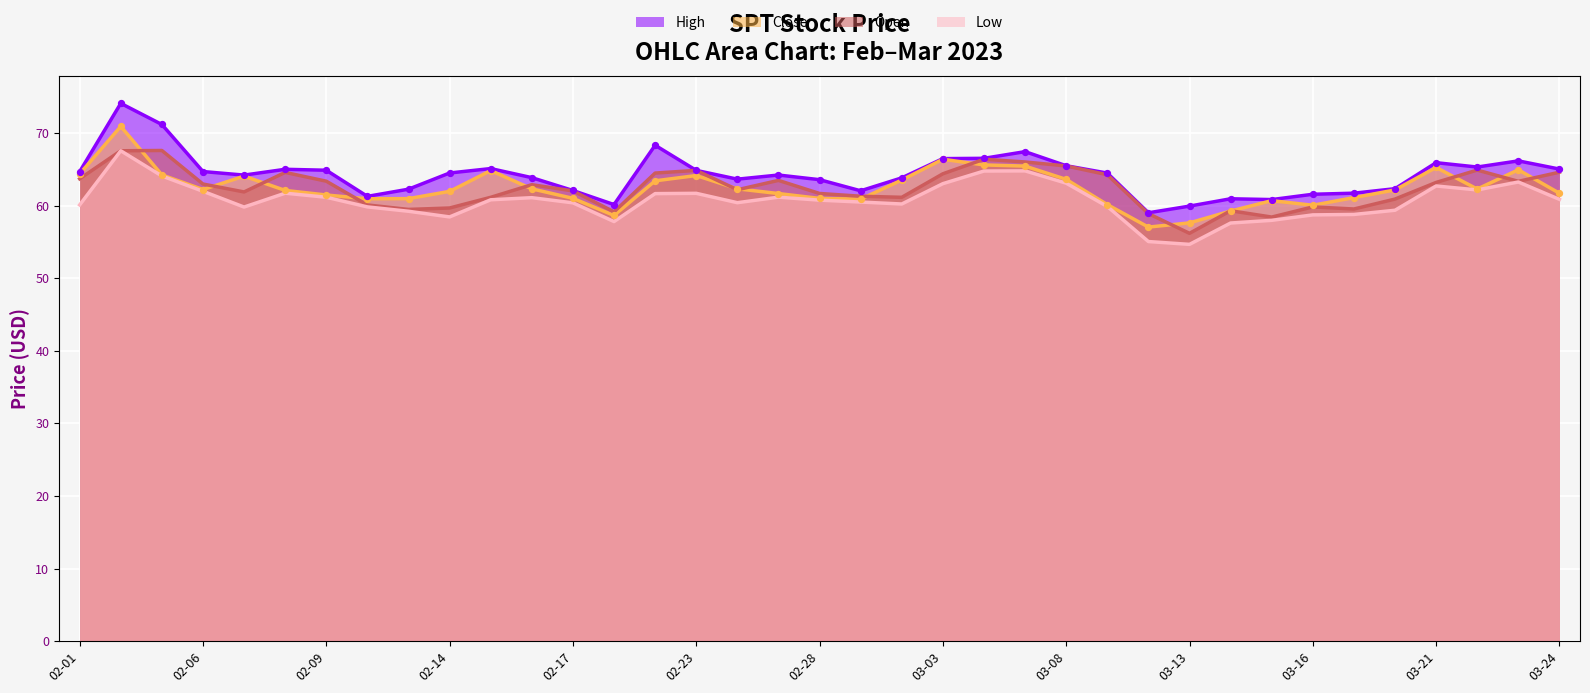

What is the greatest value displayed?

74.1